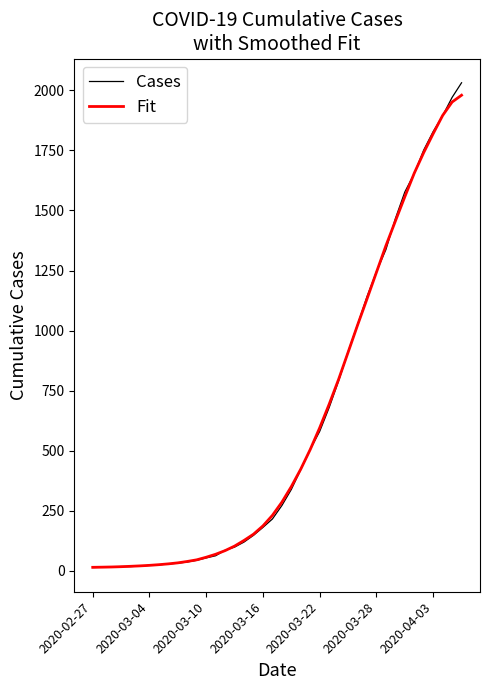

What is the greatest value displayed?

2032.0